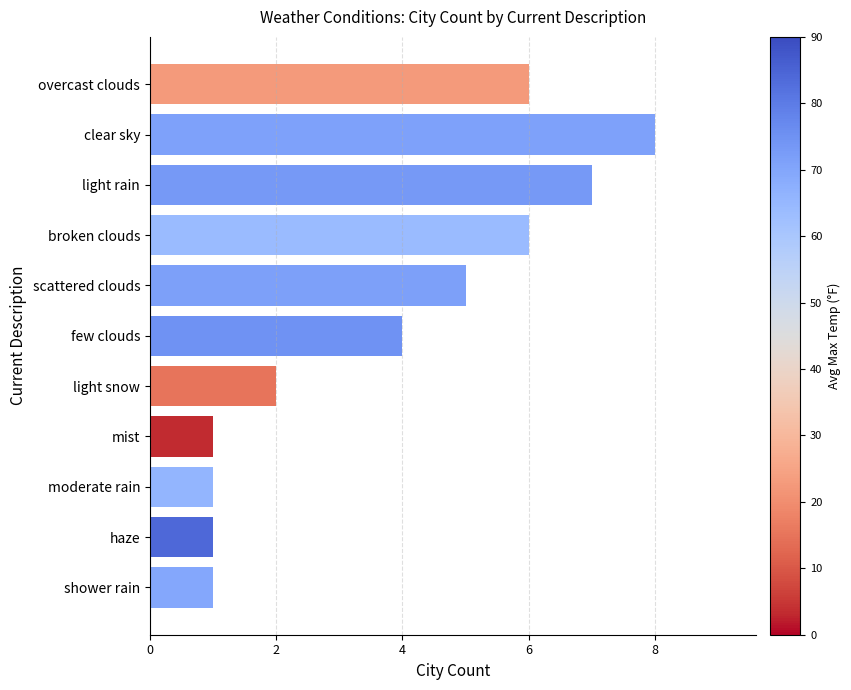

Which category has the highest value across all series?

clear sky